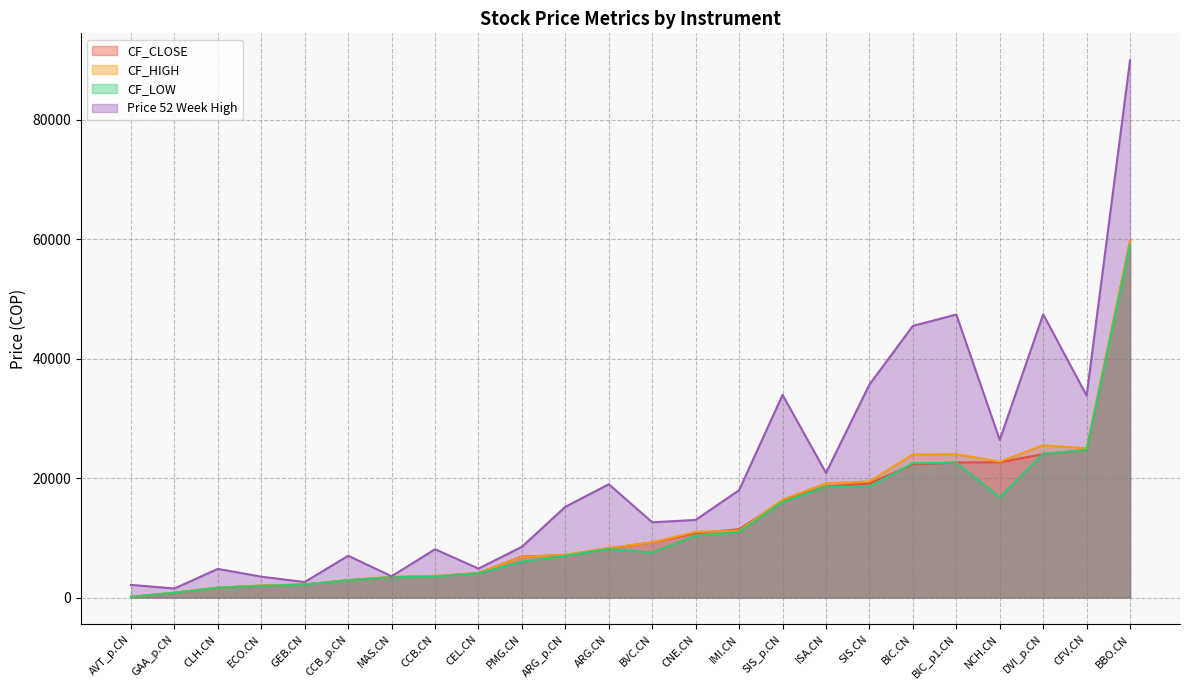

What are all the series names shown in the legend?

CF_CLOSE, CF_HIGH, CF_LOW, Price 52 Week High